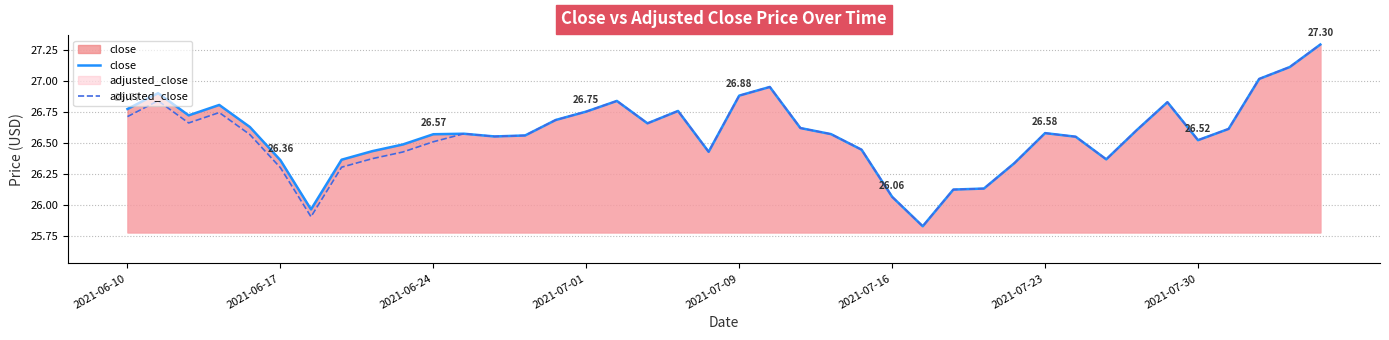

How many lines are shown in the chart?

2